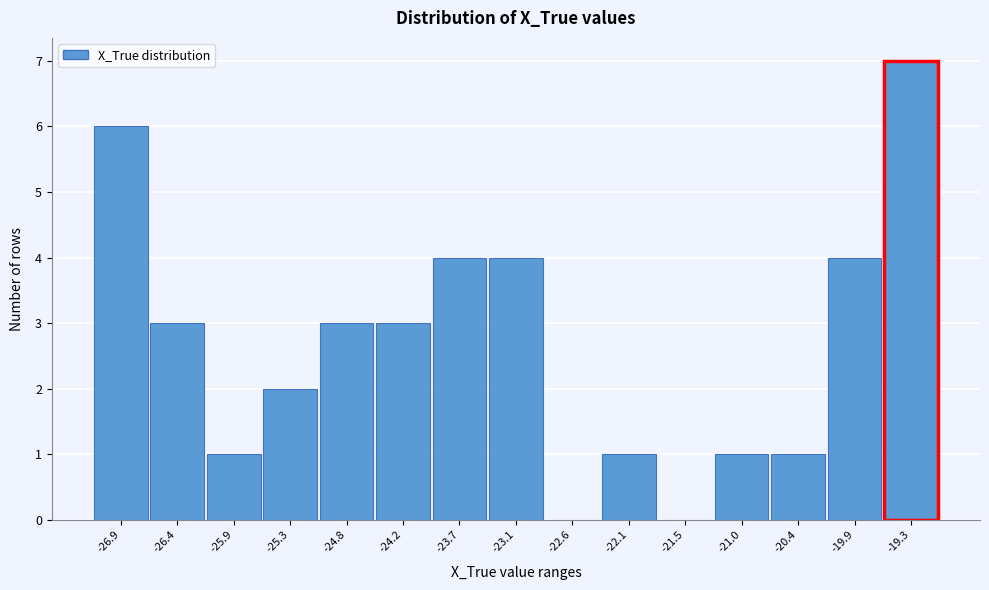

Reading right to left, transcribe all the data shown in this chart.

-19.3=7	-19.9=4	-20.4=1	-21.0=1	-21.5=0	-22.1=1	-22.6=0	-23.1=4	-23.7=4	-24.2=3	-24.8=3	-25.3=2	-25.9=1	-26.4=3	-26.9=6